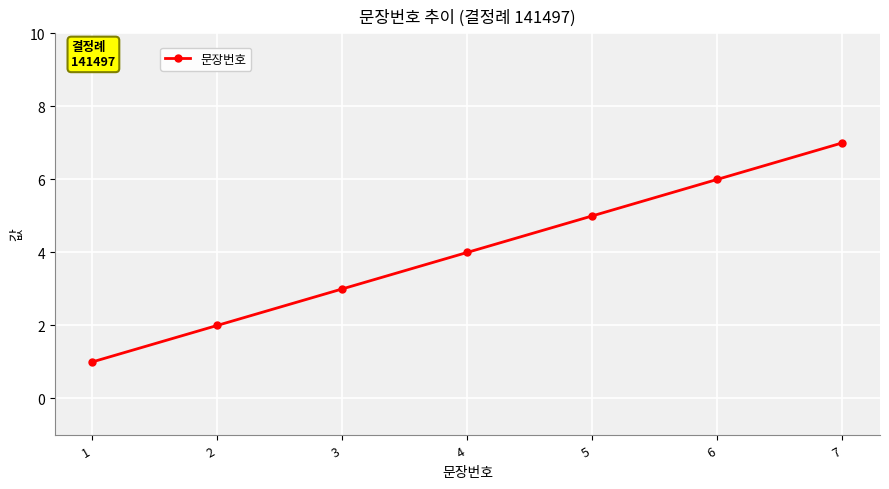

What is the difference between the values at 6 and 2?

4